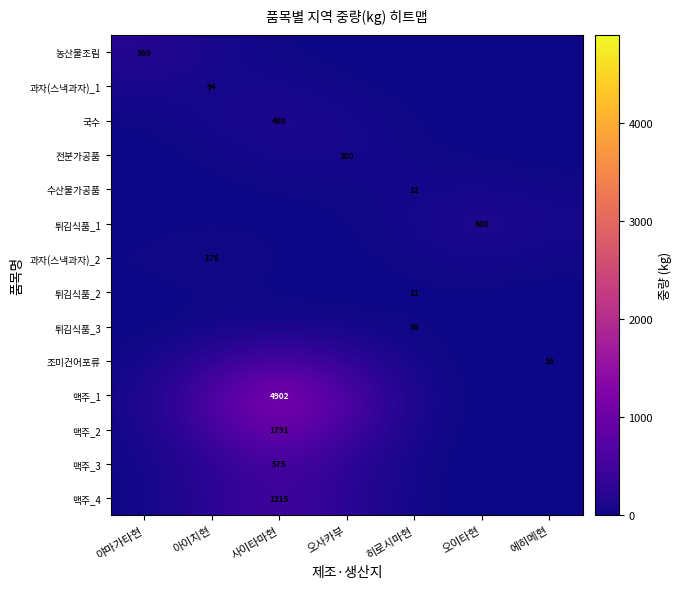

What is the spread (max minus min) of values at 아이치현?

649.1